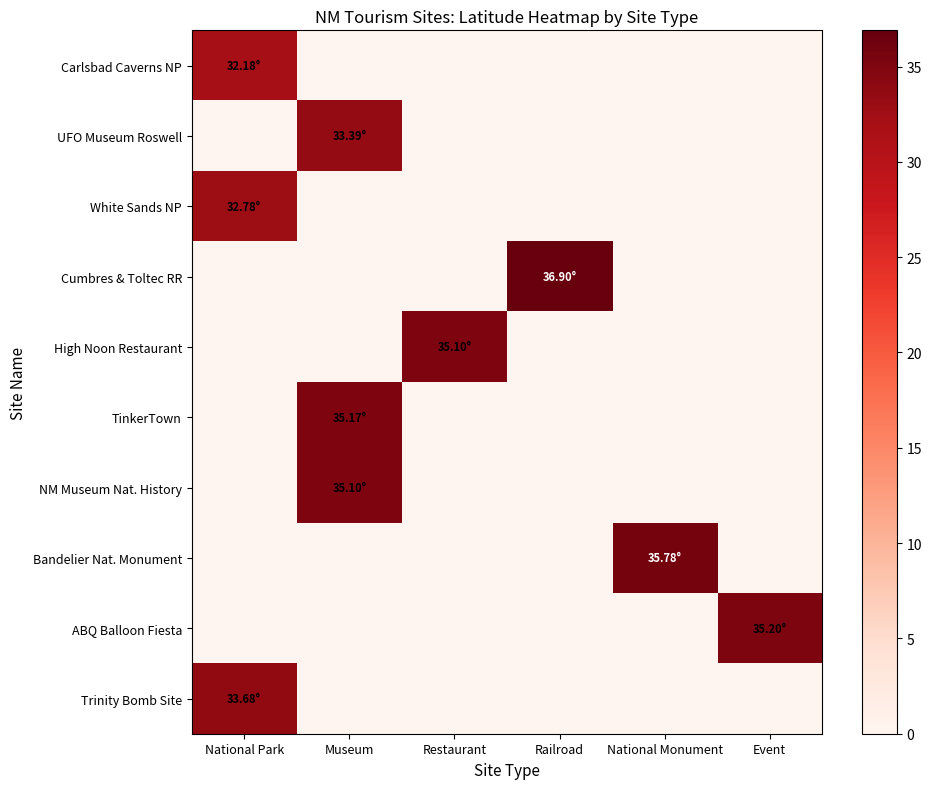

Which has a higher value, National Park or Event?

National Park